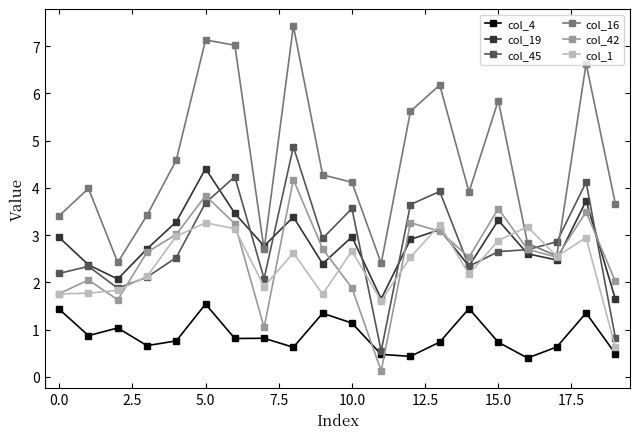

Which series has the widest spread of values?

col_16